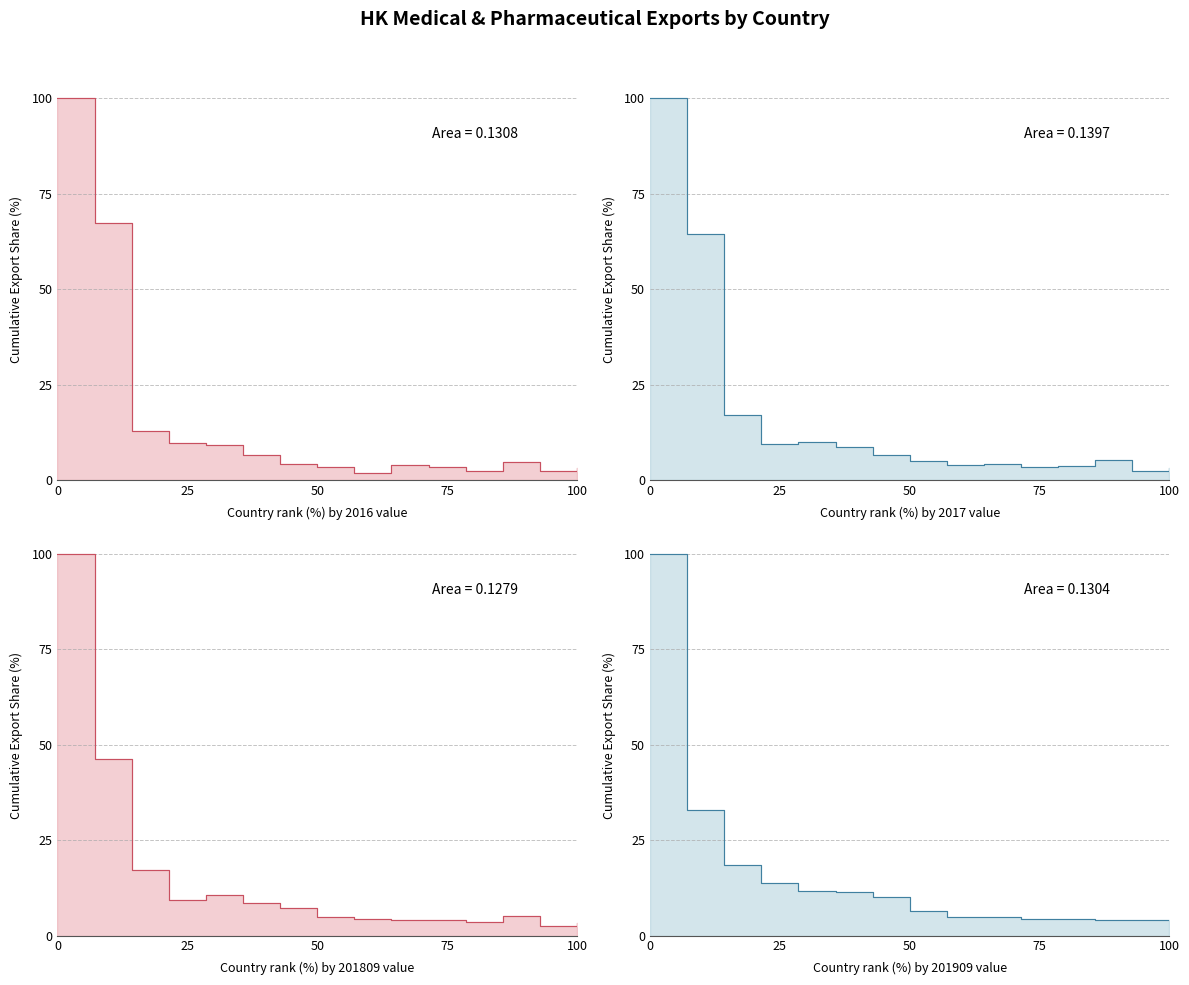

True or false: 201909 (Jan-Sep) and 201612 (Full Year) intersect in this chart.

True